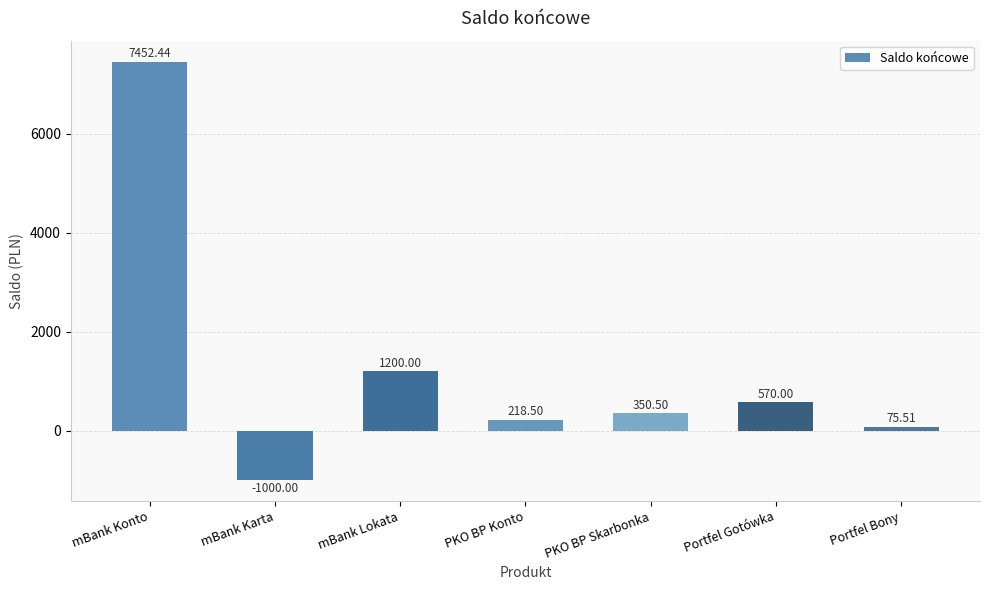

What is the maximum value shown in the chart?

7452.4